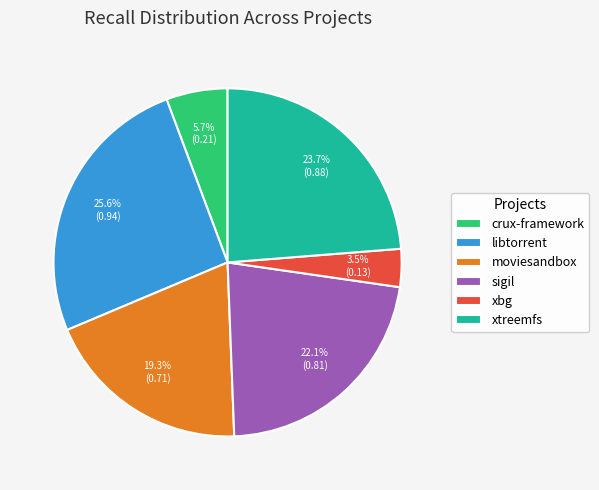

Which slice is the smallest?

xbg